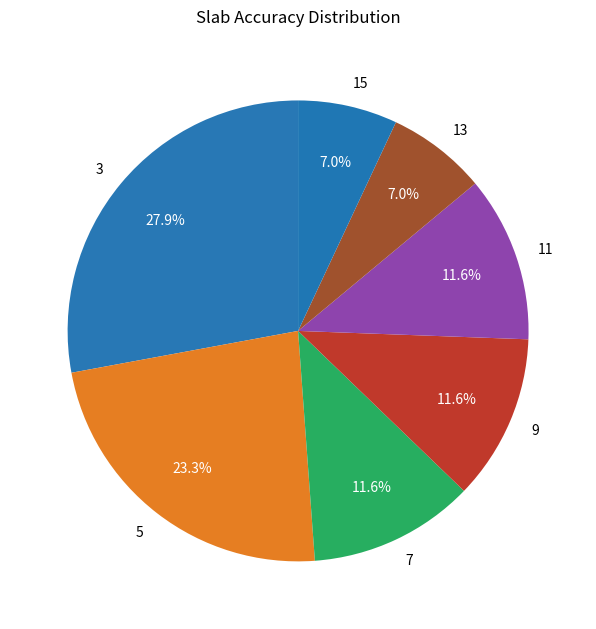

Do 7 and 15 together represent more than half of the pie?

No